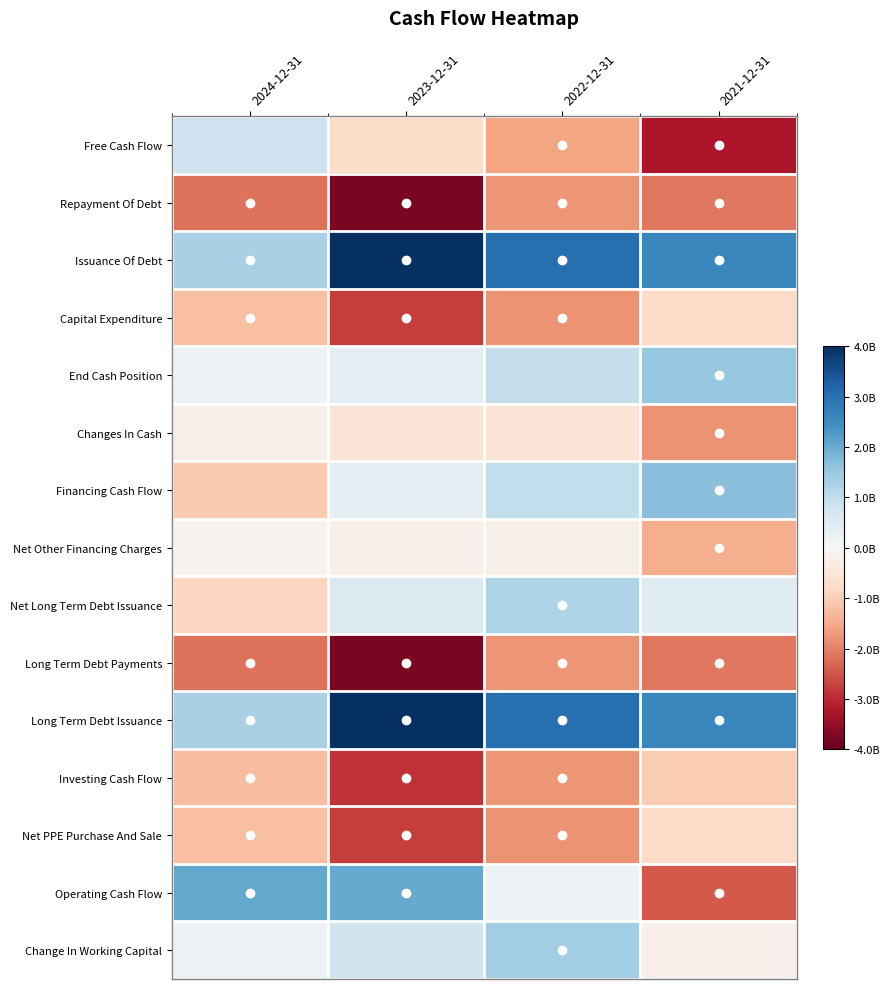

Rank the series by their maximum value, from lowest to highest.

Repayment Of Debt, Long Term Debt Payments, Investing Cash Flow, Capital Expenditure, Net PPE Purchase And Sale, Changes In Cash, Net Other Financing Charges, Free Cash Flow, Net Long Term Debt Issuance, Change In Working Capital, End Cash Position, Financing Cash Flow, Operating Cash Flow, Issuance Of Debt, Long Term Debt Issuance